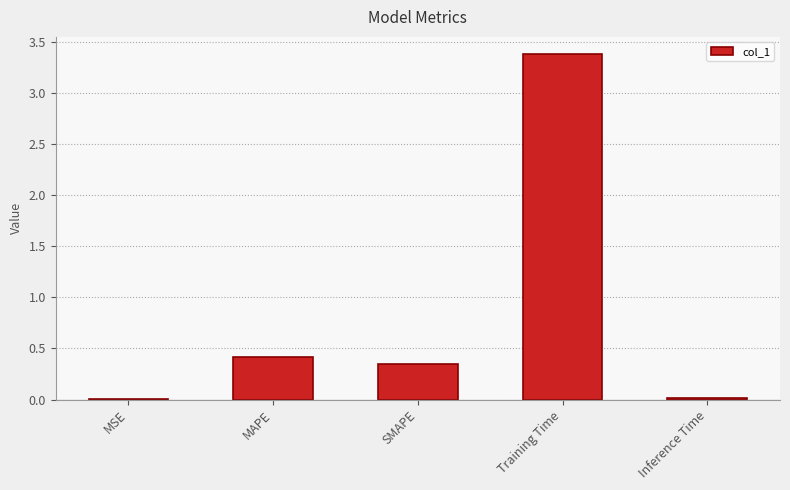

True or false: the data shows 3.4 at Training Time.

True